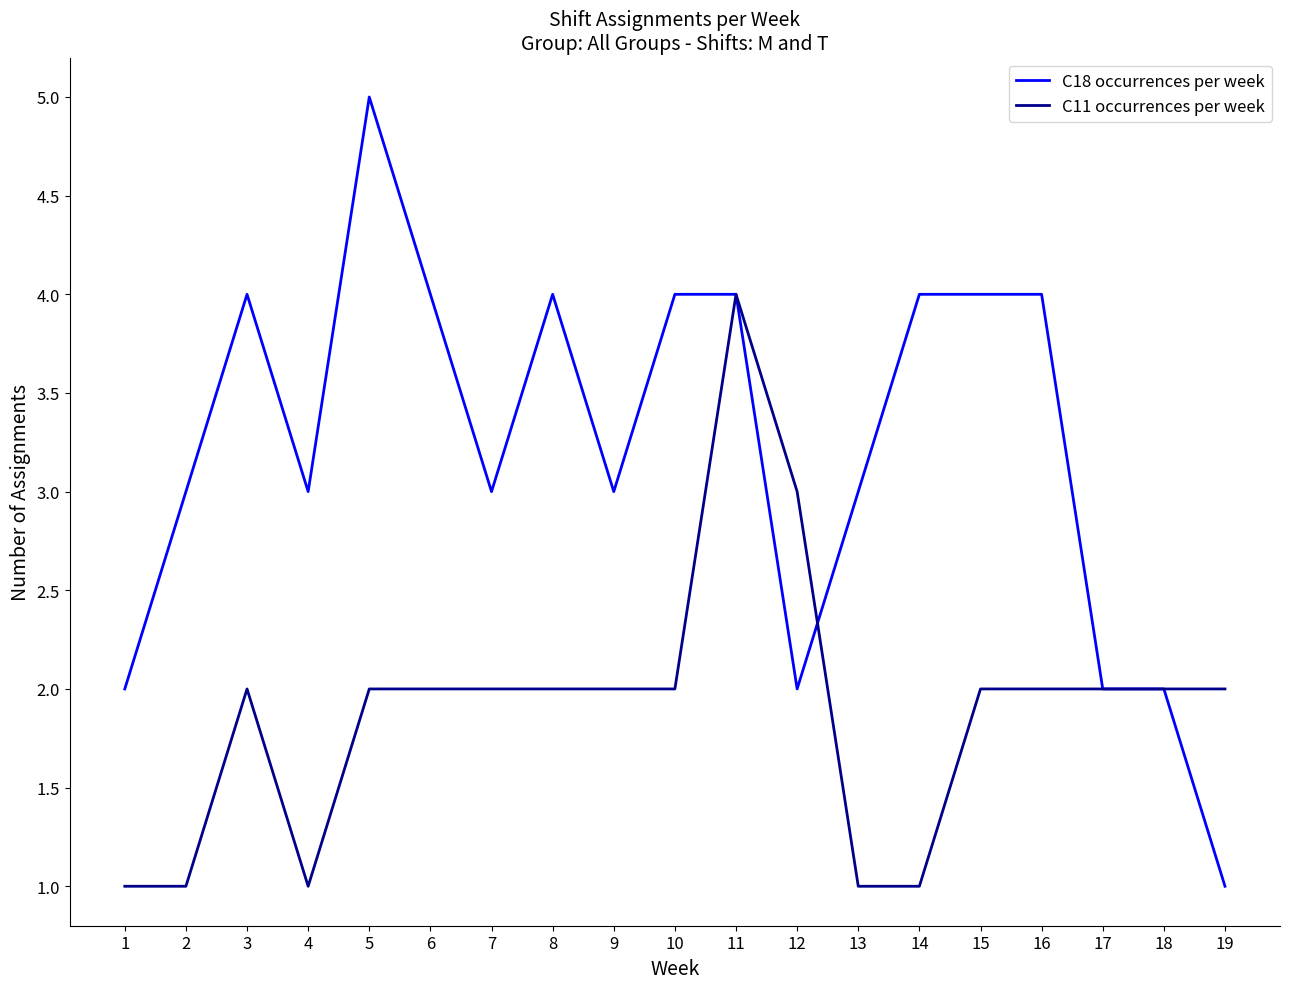

Which series has the largest total across all categories?

C18 occurrences per week